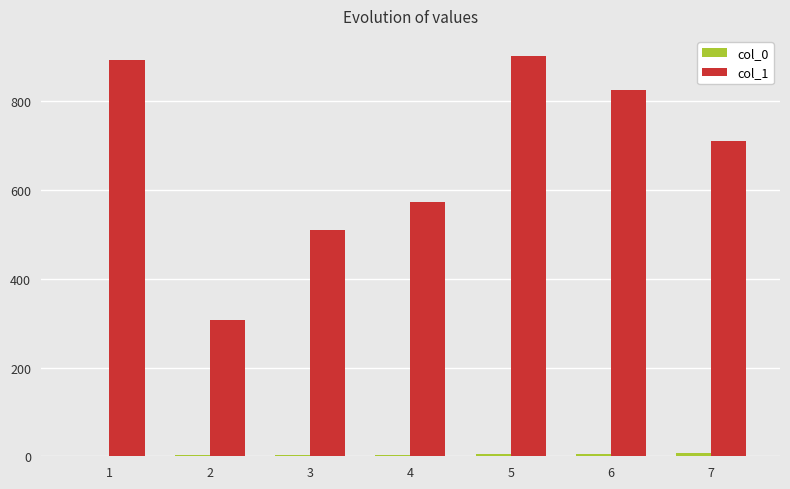

How many data points does each series have?

7